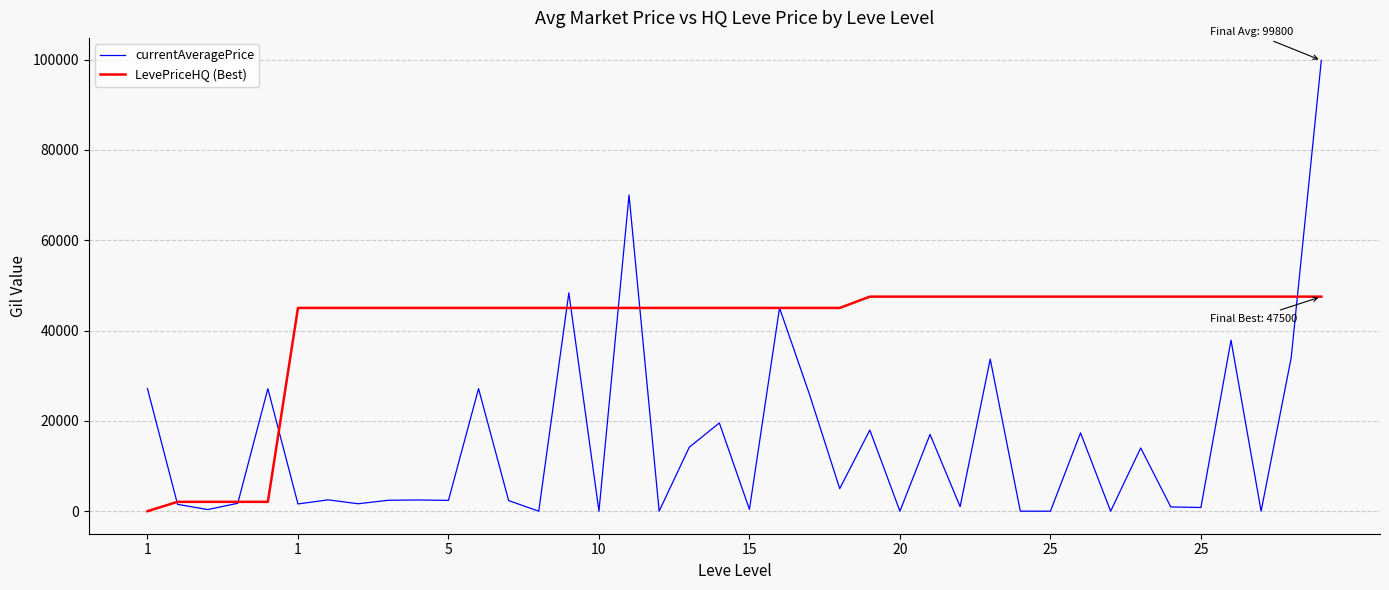

Which series has the widest spread of values?

currentAveragePrice